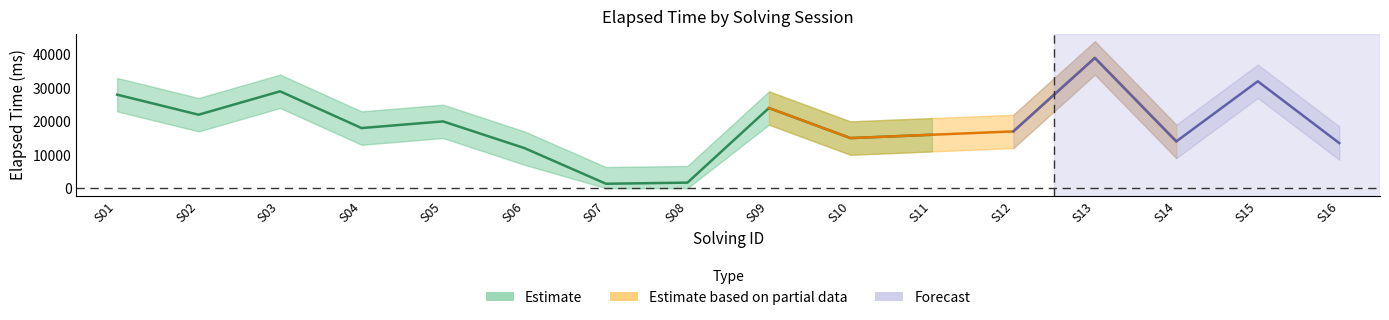

How many categories are shown in the chart?

16